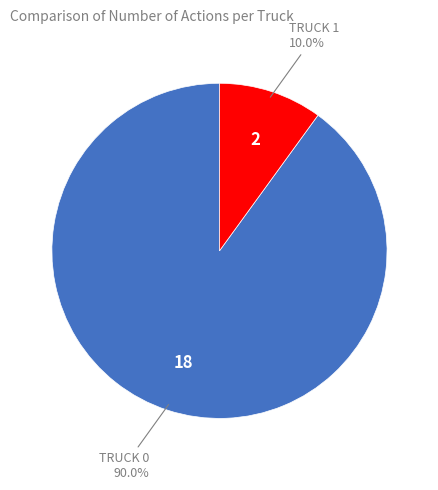

Is there any slice that represents more than half of the pie?

Yes